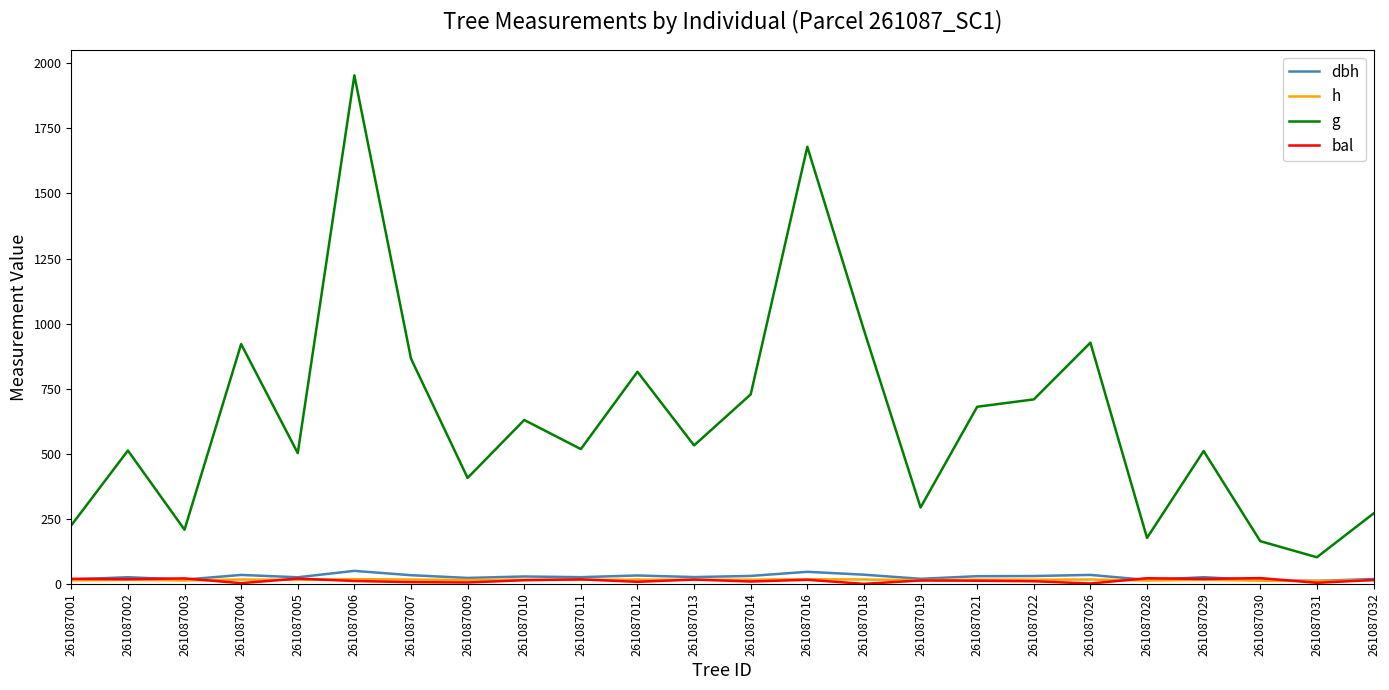

True or false: g and bal cross at least once.

False